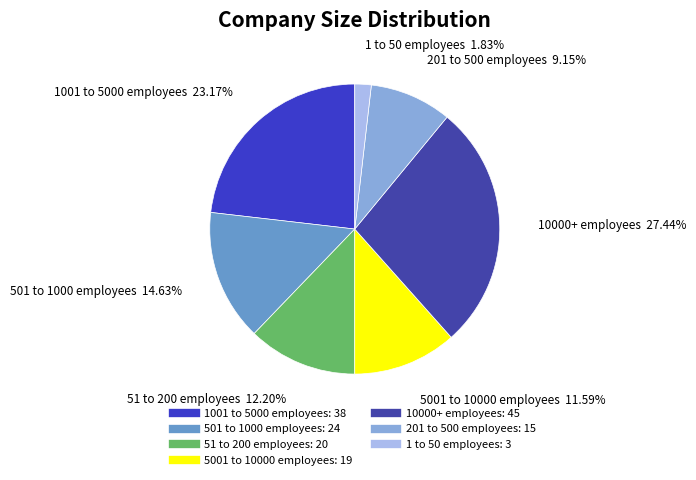

Between 5001 to 10000 employees and 1 to 50 employees, which is larger?

5001 to 10000 employees